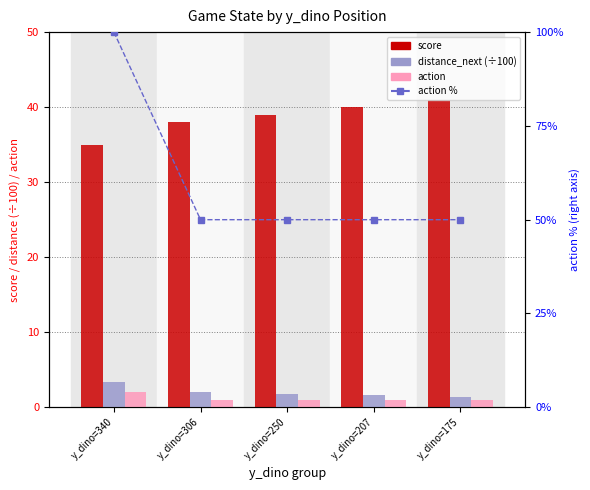

Is it true that score equals 39.0 at y_dino=250?

True